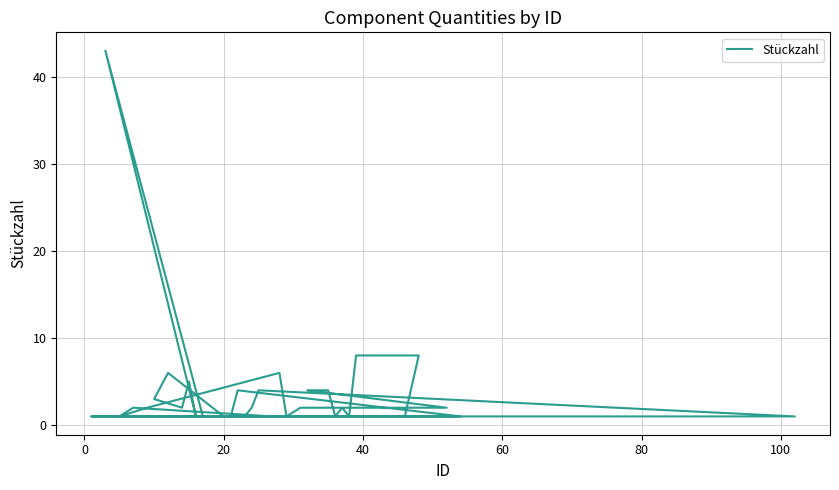

Is this an area chart (filled region under the line)?

No